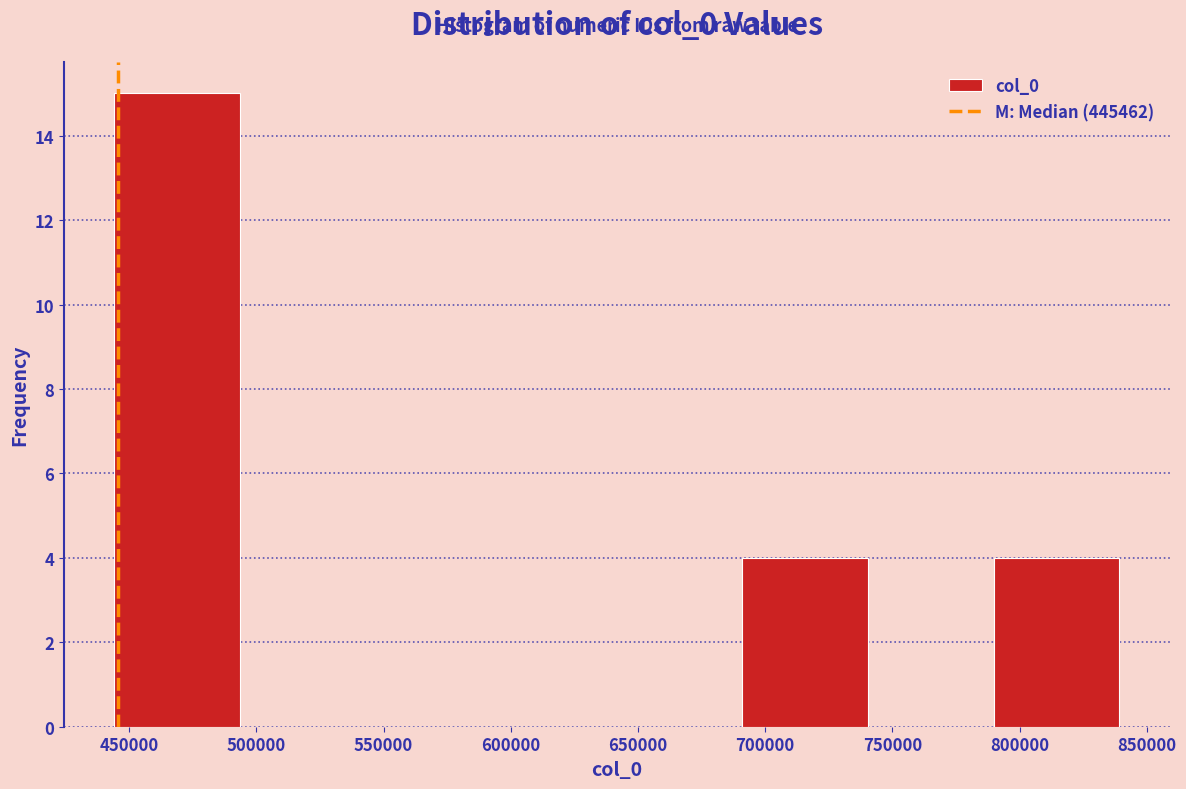

Over which range of the x-axis is the bar tallest?

445000 to 495000